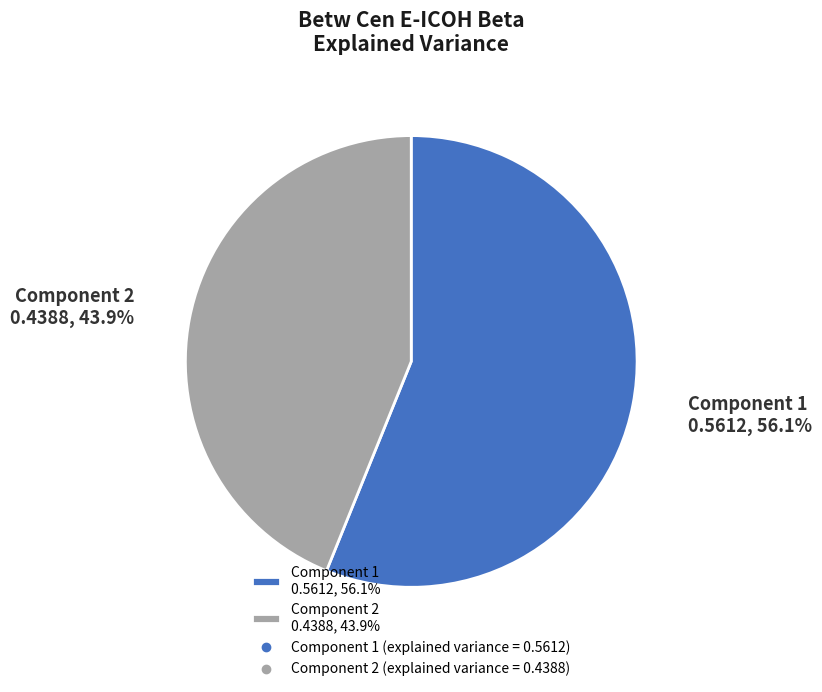

Is Component 1 0.5612, 56.1% the majority of the pie?

Yes